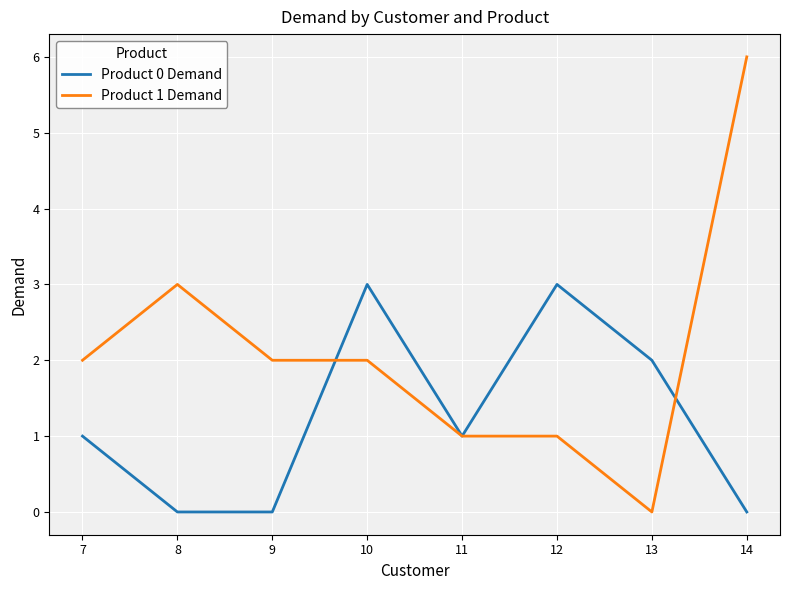

The value of Product 1 Demand at 14 is 6. True or false?

True